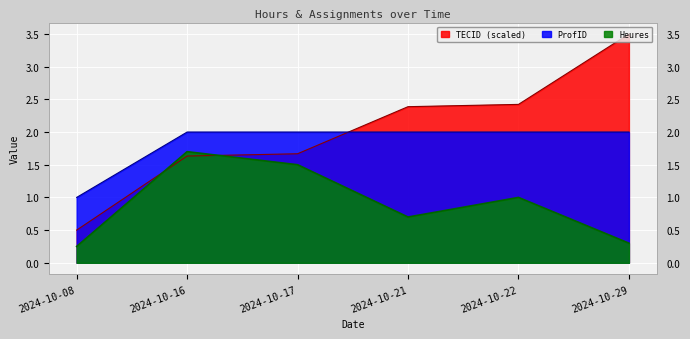

What is the sum of the ProfID values at 2024-10-17 and 2024-10-22?

4.0